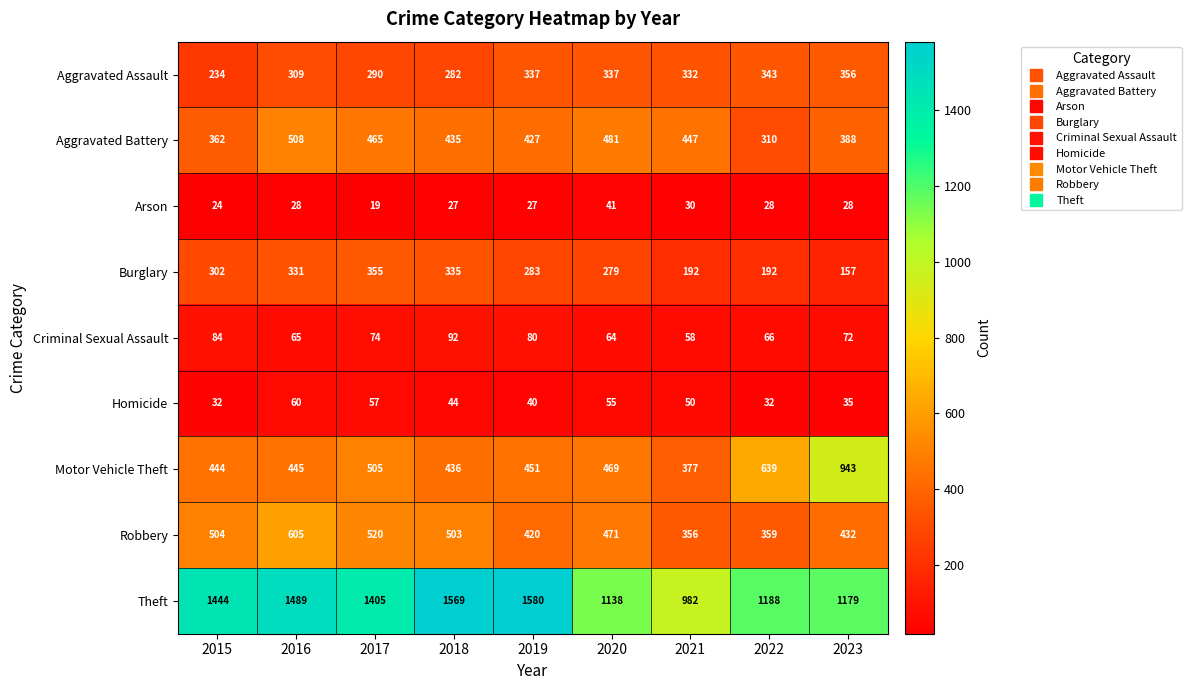

The value of Homicide at 2020 is 34. True or false?

False